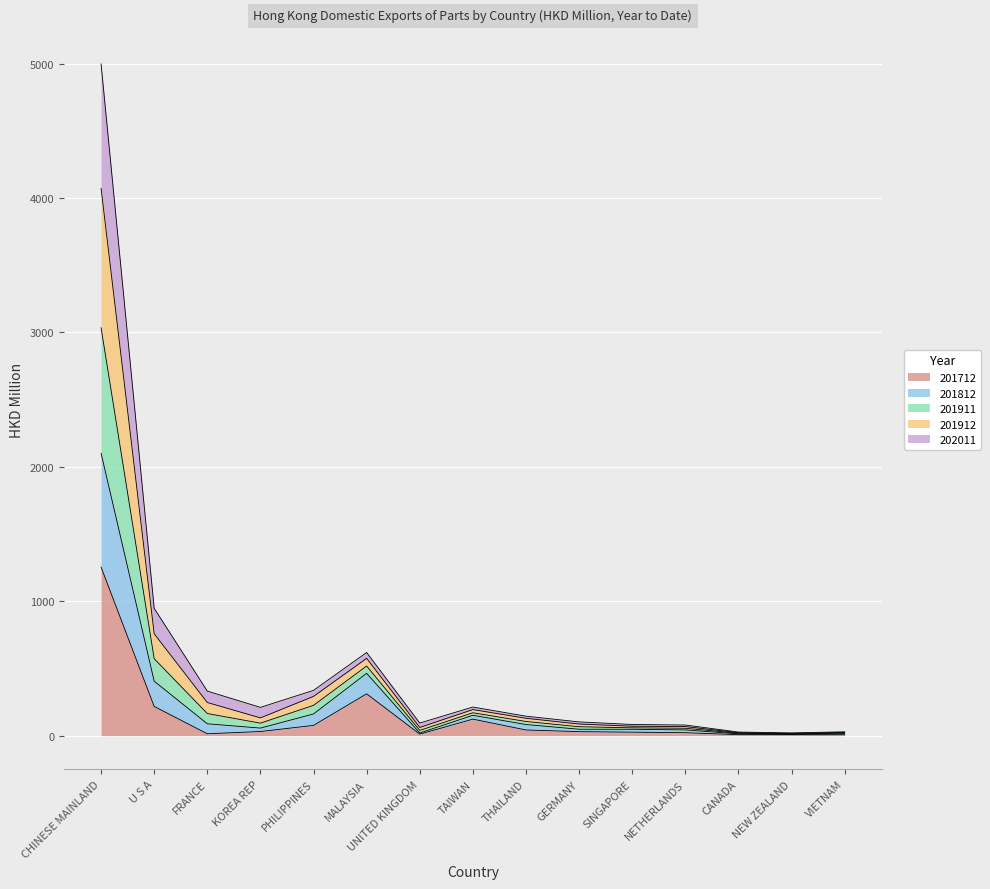

At which category does the chart reach its minimum across all series?

VIETNAM